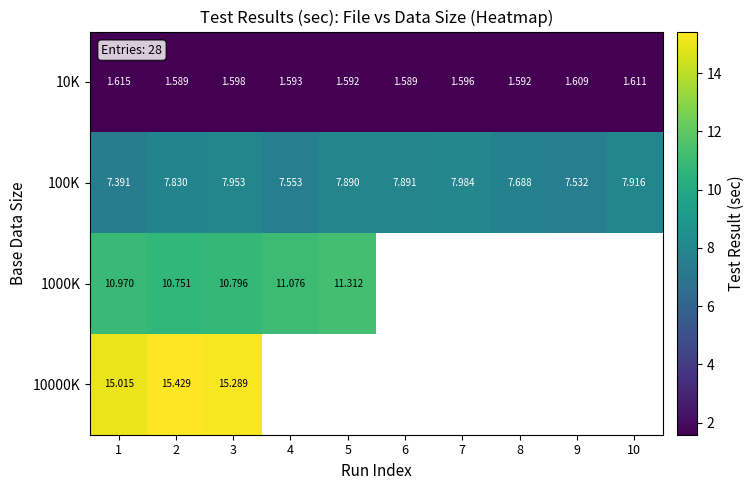

Is it true that 10K equals 0.5 at 1?

False